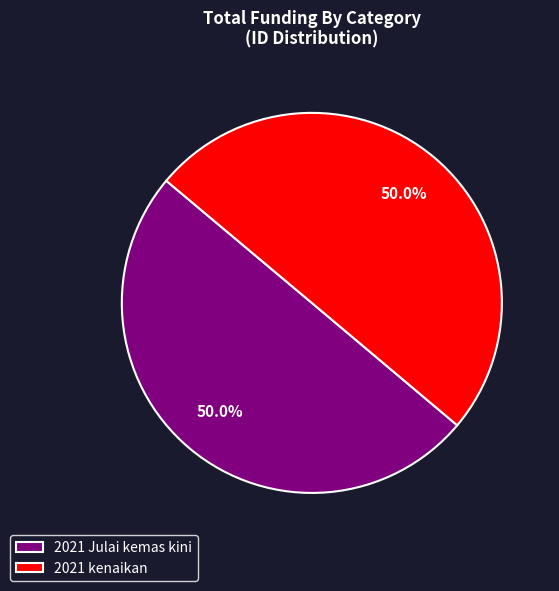

Combined, do 2021 kenaikan and 2021 Julai kemas kini account for over 50%?

Yes